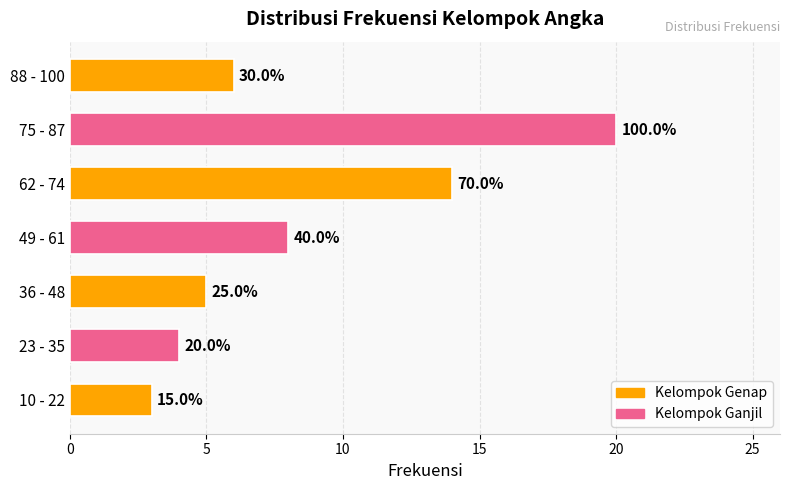

How many bars are there in total?

7